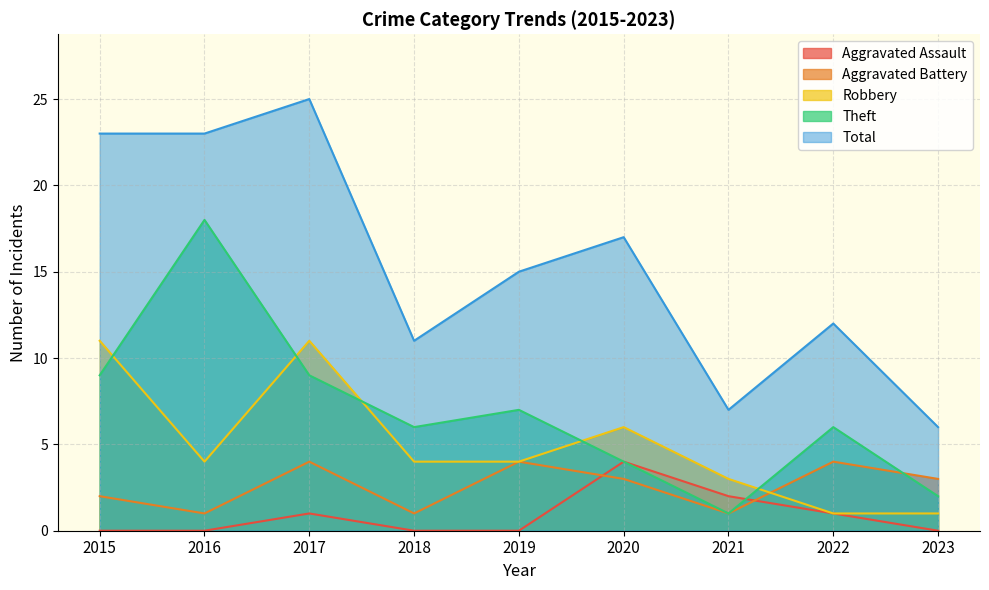

The value of Total at 2021 is 3. True or false?

False